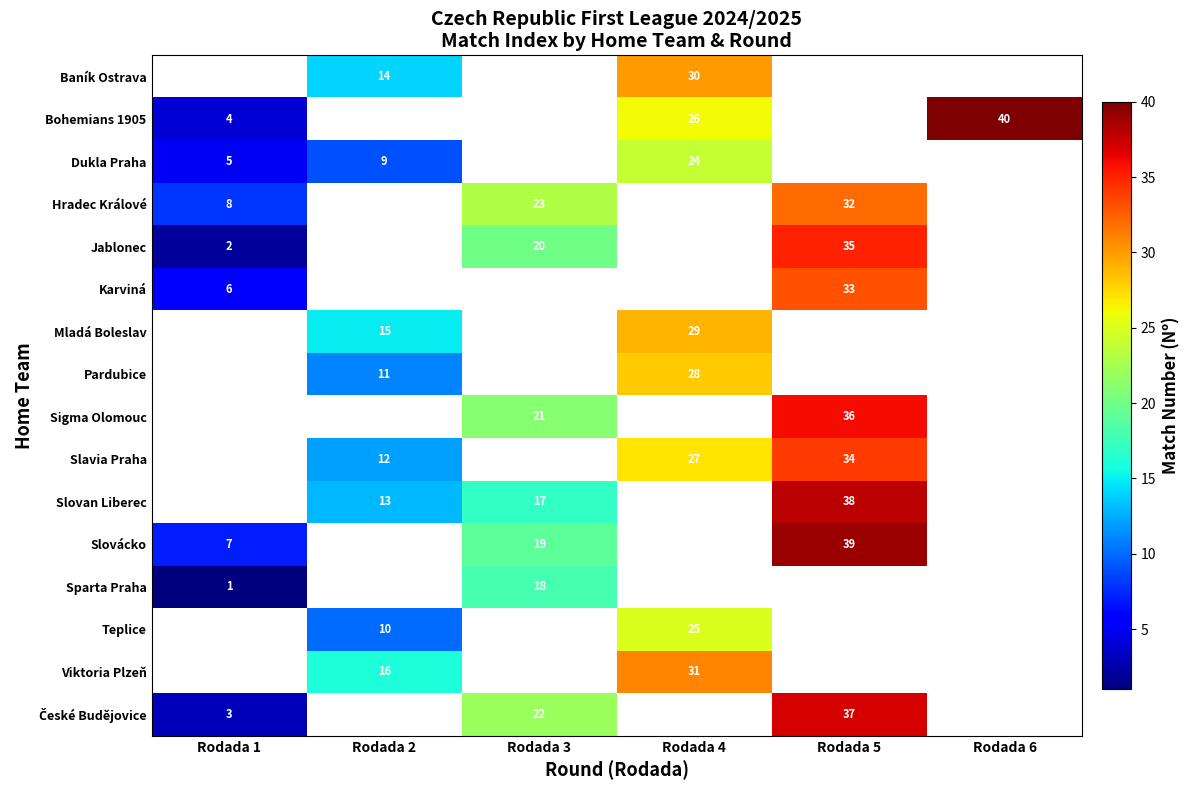

Reading right to left, what are all the values shown in this chart?

row_0: Rodada 6=0	Rodada 5=0	Rodada 4=30	Rodada 3=0	Rodada 2=14	Rodada 1=0
row_1: Rodada 6=40	Rodada 5=0	Rodada 4=26	Rodada 3=0	Rodada 2=0	Rodada 1=4
row_2: Rodada 6=0	Rodada 5=0	Rodada 4=24	Rodada 3=0	Rodada 2=9	Rodada 1=5
row_3: Rodada 6=0	Rodada 5=32	Rodada 4=0	Rodada 3=23	Rodada 2=0	Rodada 1=8
row_4: Rodada 6=0	Rodada 5=35	Rodada 4=0	Rodada 3=20	Rodada 2=0	Rodada 1=2
row_5: Rodada 6=0	Rodada 5=33	Rodada 4=0	Rodada 3=0	Rodada 2=0	Rodada 1=6
row_6: Rodada 6=0	Rodada 5=0	Rodada 4=29	Rodada 3=0	Rodada 2=15	Rodada 1=0
row_7: Rodada 6=0	Rodada 5=0	Rodada 4=28	Rodada 3=0	Rodada 2=11	Rodada 1=0
row_8: Rodada 6=0	Rodada 5=36	Rodada 4=0	Rodada 3=21	Rodada 2=0	Rodada 1=0
row_9: Rodada 6=0	Rodada 5=34	Rodada 4=27	Rodada 3=0	Rodada 2=12	Rodada 1=0
row_10: Rodada 6=0	Rodada 5=38	Rodada 4=0	Rodada 3=17	Rodada 2=13	Rodada 1=0
row_11: Rodada 6=0	Rodada 5=39	Rodada 4=0	Rodada 3=19	Rodada 2=0	Rodada 1=7
row_12: Rodada 6=0	Rodada 5=0	Rodada 4=0	Rodada 3=18	Rodada 2=0	Rodada 1=1
row_13: Rodada 6=0	Rodada 5=0	Rodada 4=25	Rodada 3=0	Rodada 2=10	Rodada 1=0
row_14: Rodada 6=0	Rodada 5=0	Rodada 4=31	Rodada 3=0	Rodada 2=16	Rodada 1=0
row_15: Rodada 6=0	Rodada 5=37	Rodada 4=0	Rodada 3=22	Rodada 2=0	Rodada 1=3